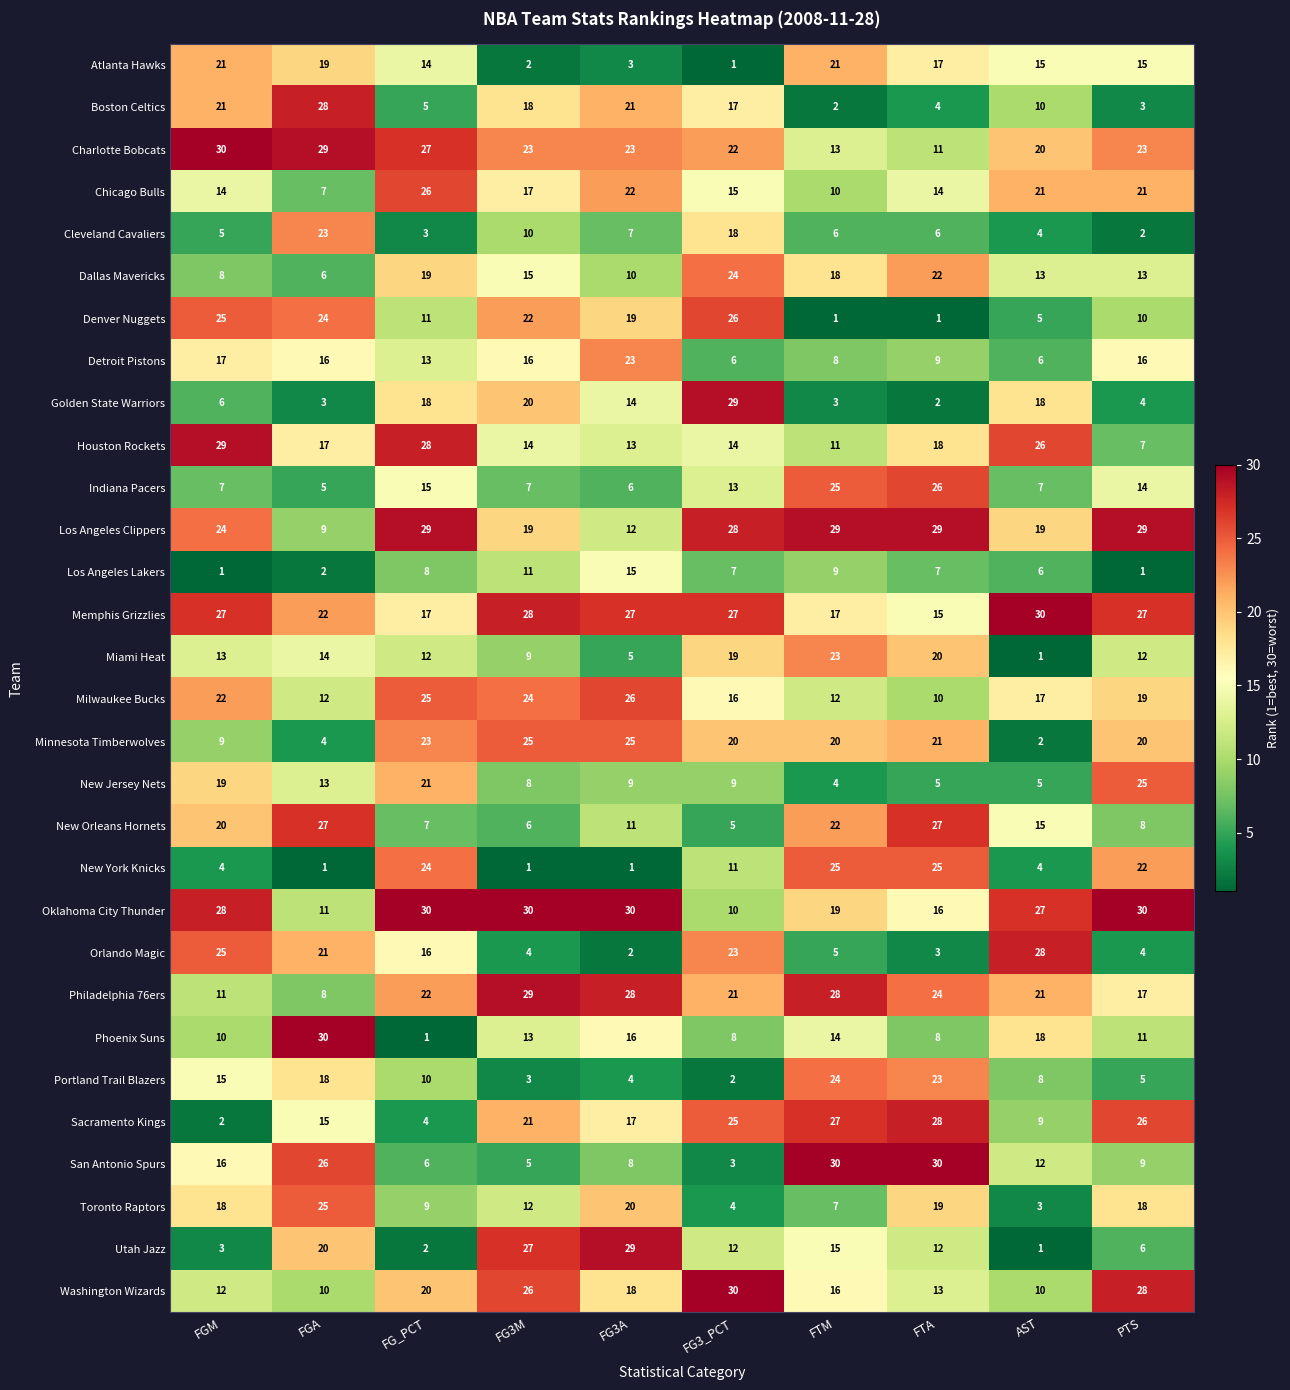

What is the total value across all series at FTA?

465